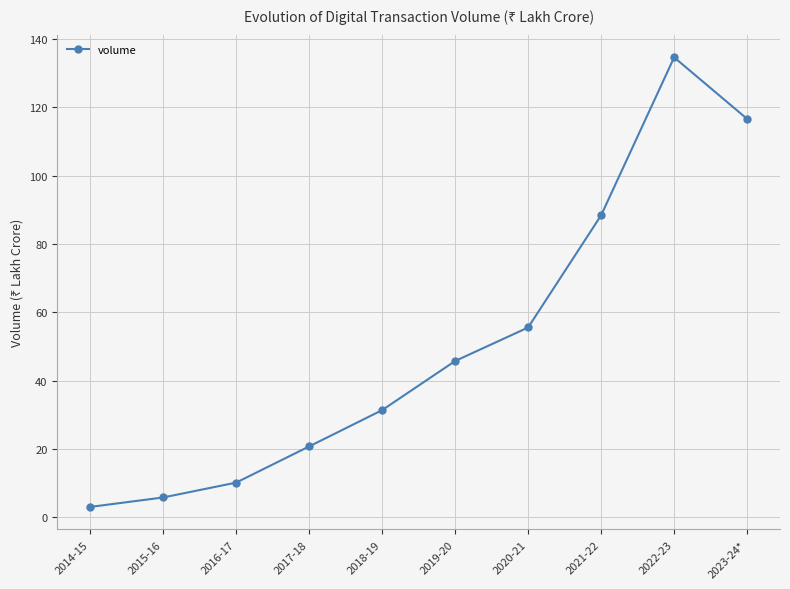

Rank the categories by value from highest to lowest.

2022-23, 2023-24*, 2021-22, 2020-21, 2019-20, 2018-19, 2017-18, 2016-17, 2015-16, 2014-15